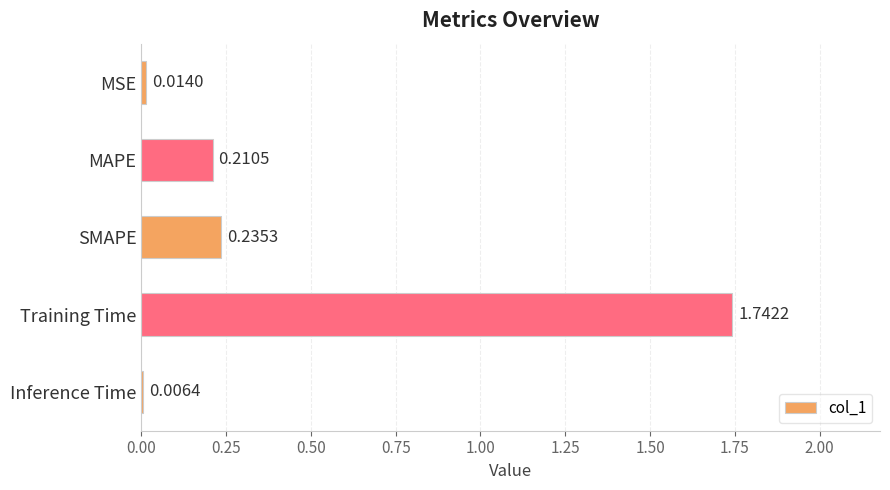

What is the sum of all values?

2.2